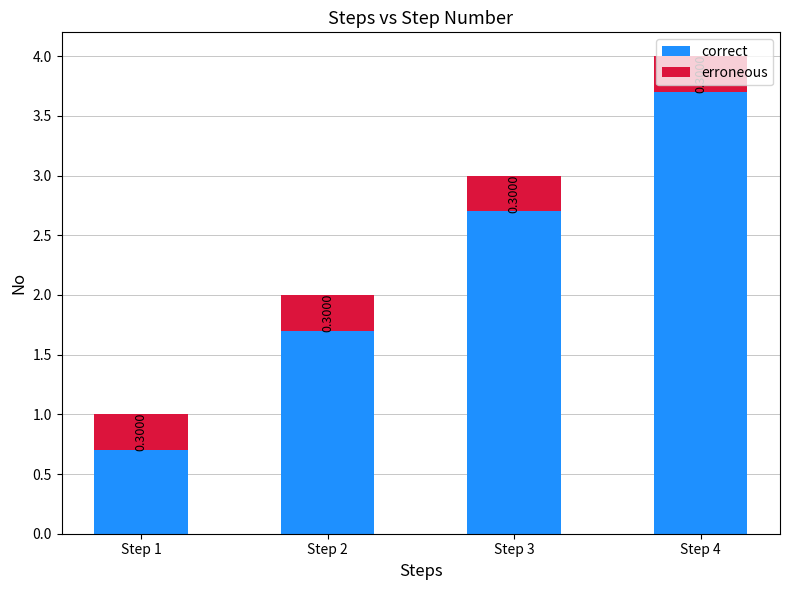

What is the value of the correct bar at the 1st from the left?

0.7